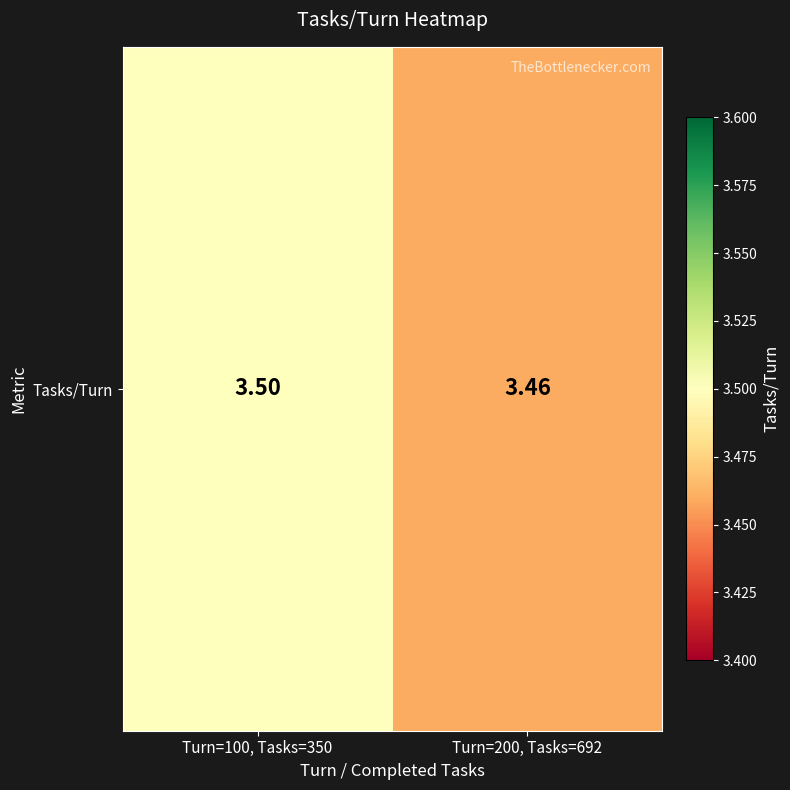

Read the value at Turn=100, Tasks=350.

3.5